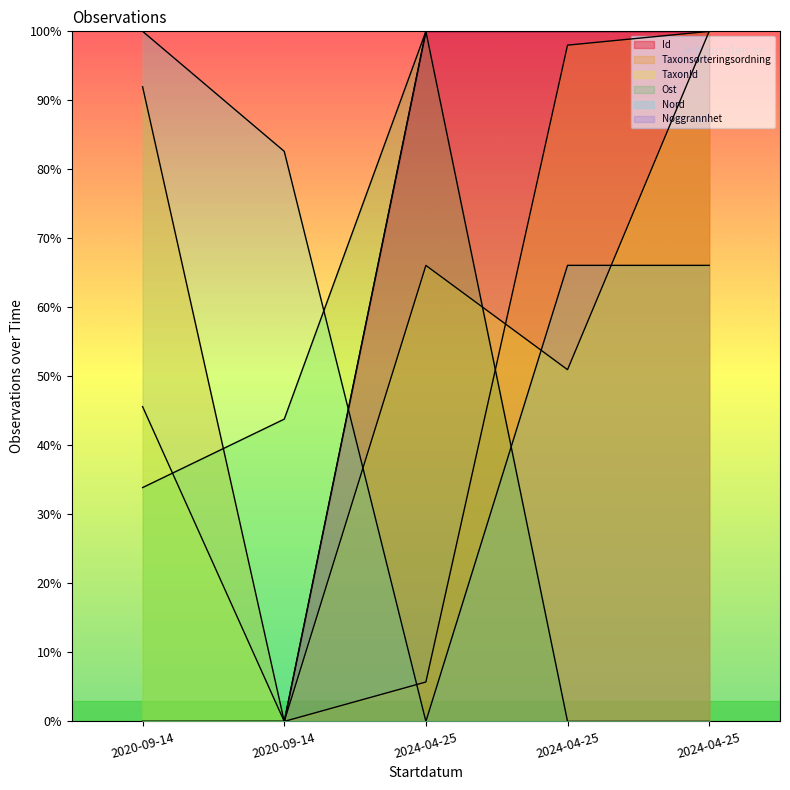

Where is Noggrannhet nearest to the value 0?

2020-09-14